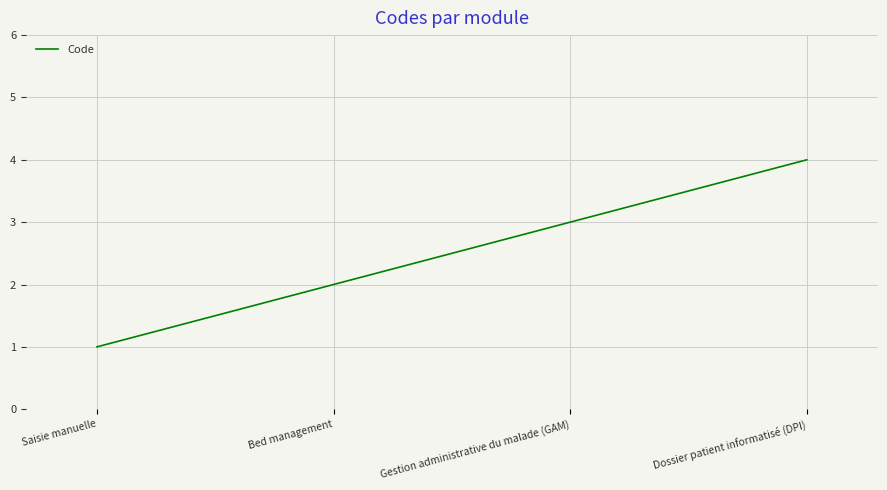

What is the minimum value shown in the chart?

1